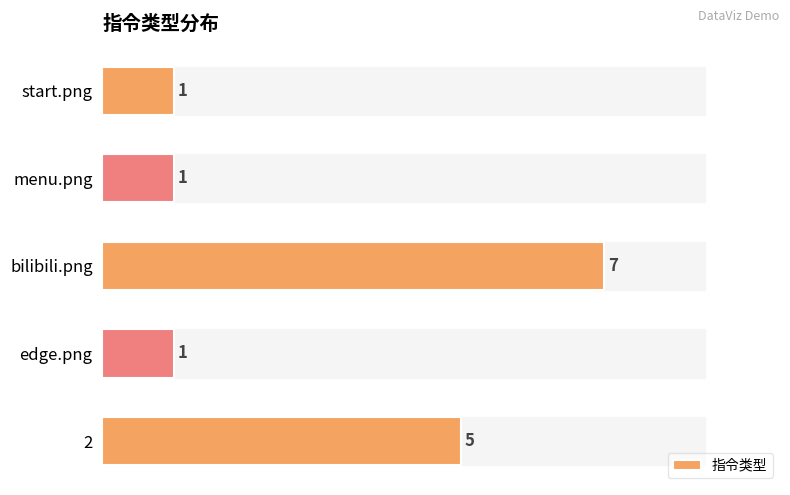

What is the maximum value shown in the chart?

7